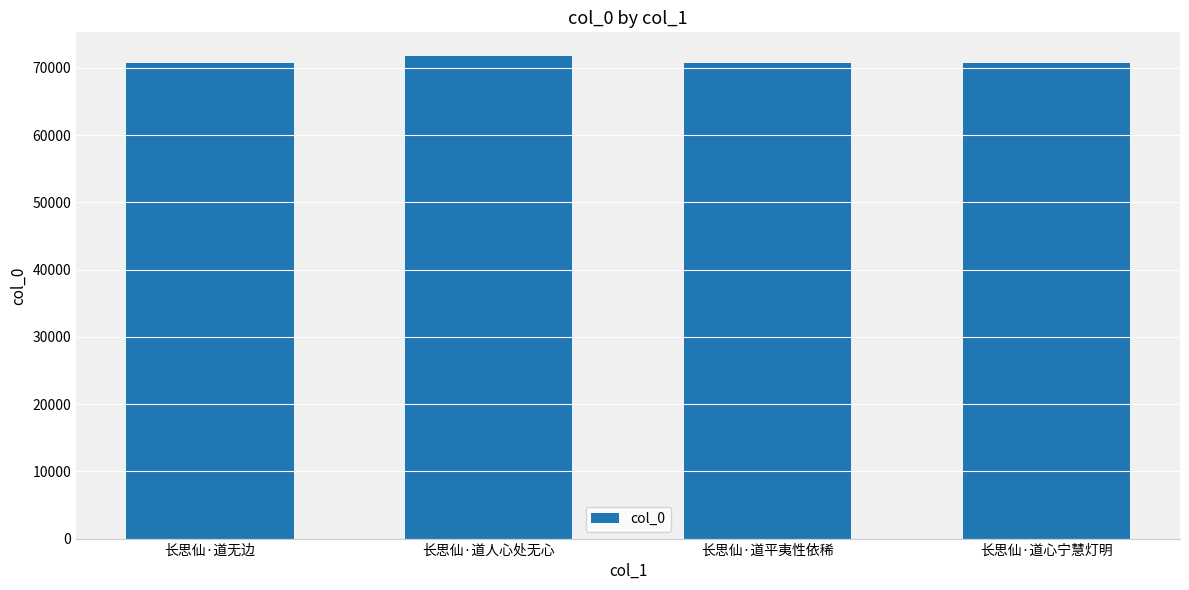

What is the difference between the maximum and minimum values?

1008